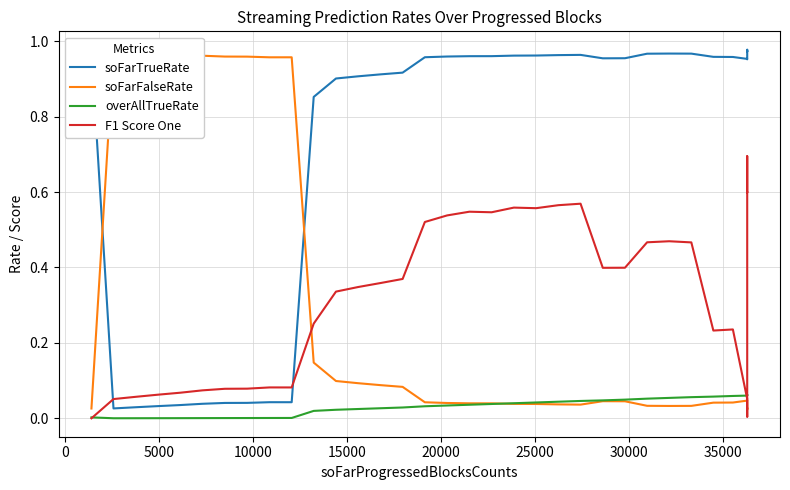

Is it true that overAllTrueRate equals 0.0 at 36?

False